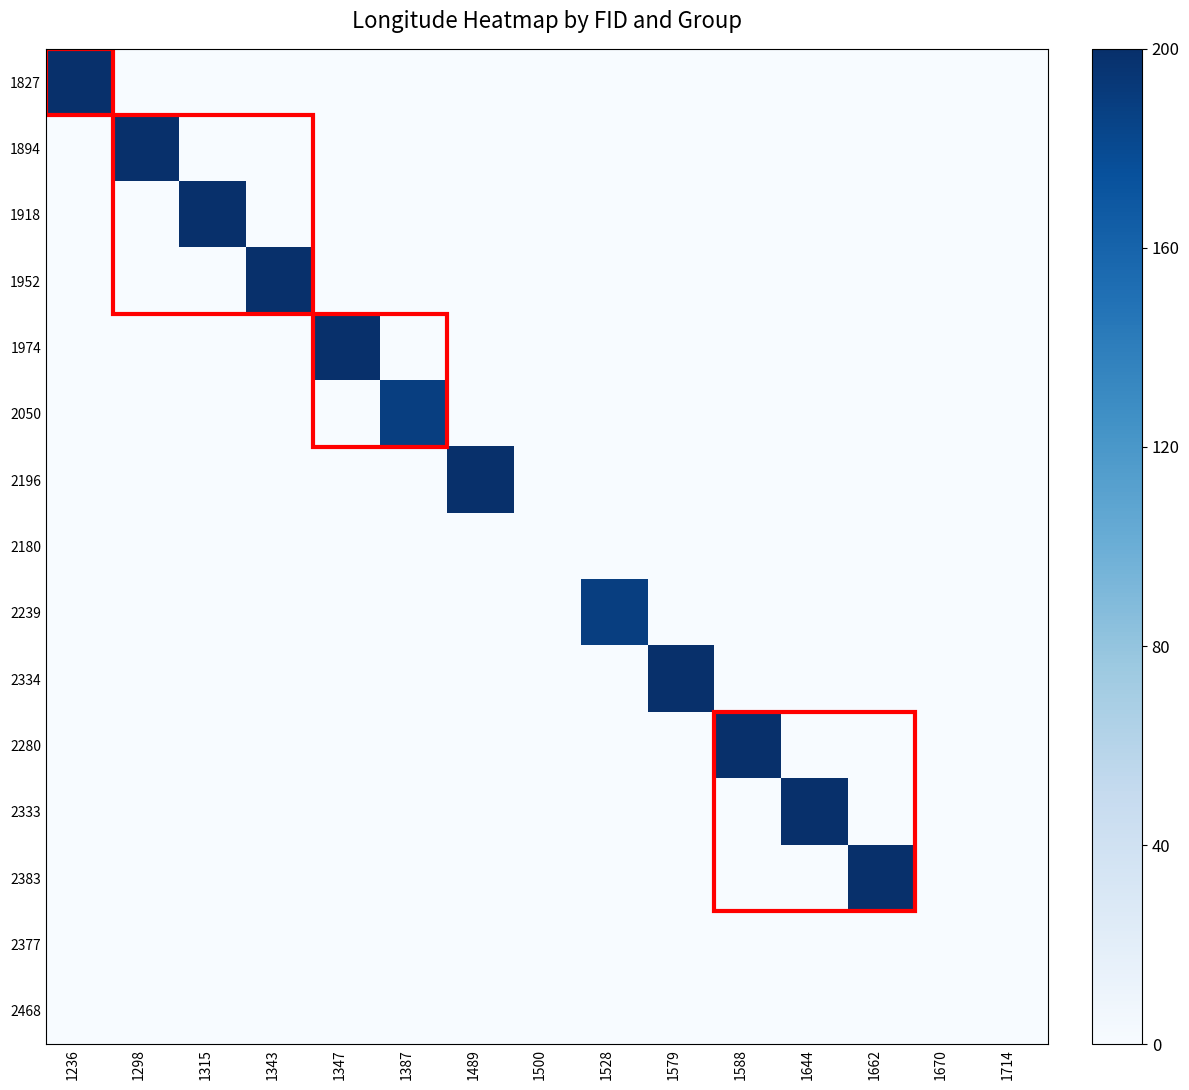

Rank the series at 1579 from highest to lowest value.

2334, 1827, 1894, 1918, 1952, 1974, 2050, 2196, 2180, 2239, 2280, 2333, 2383, 2377, 2468